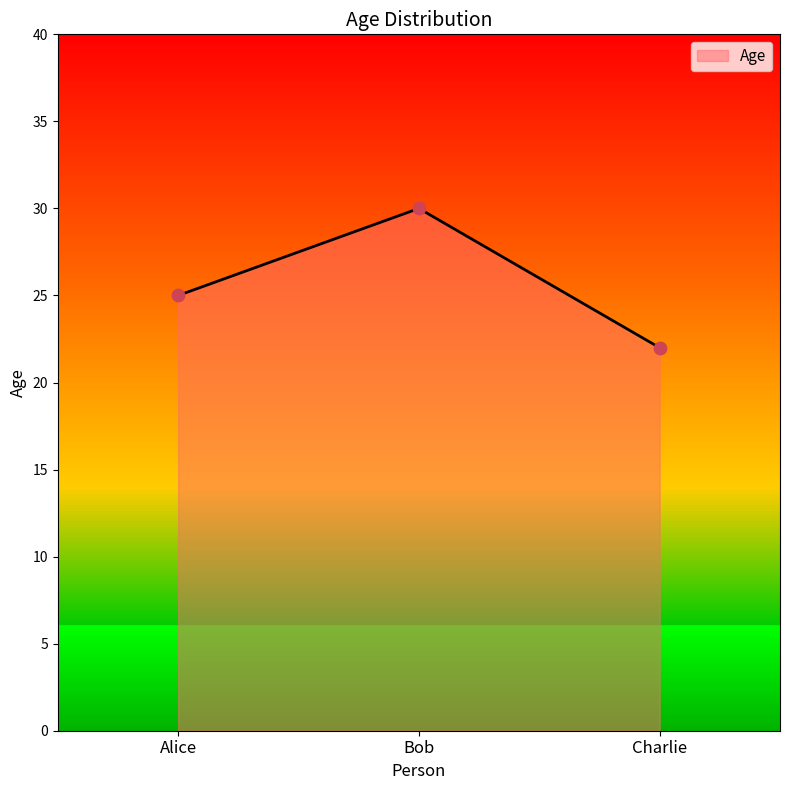

What is the change in value from Alice to Bob?

+5